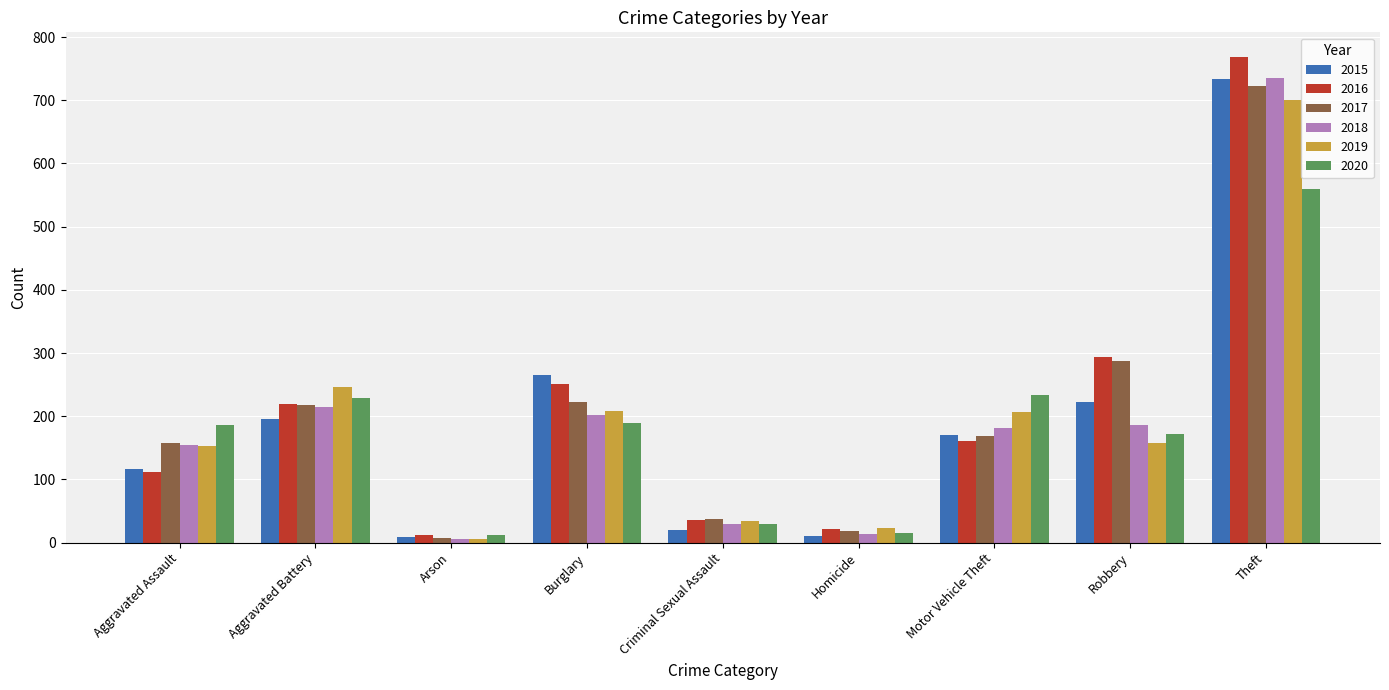

What is the label of the 1st bar from the right?

Theft